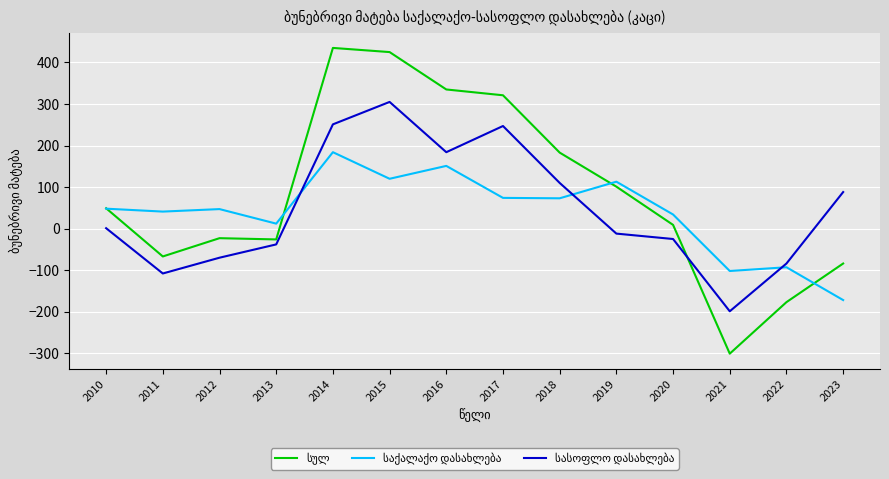

What is the total value across all series at 2023?

-168